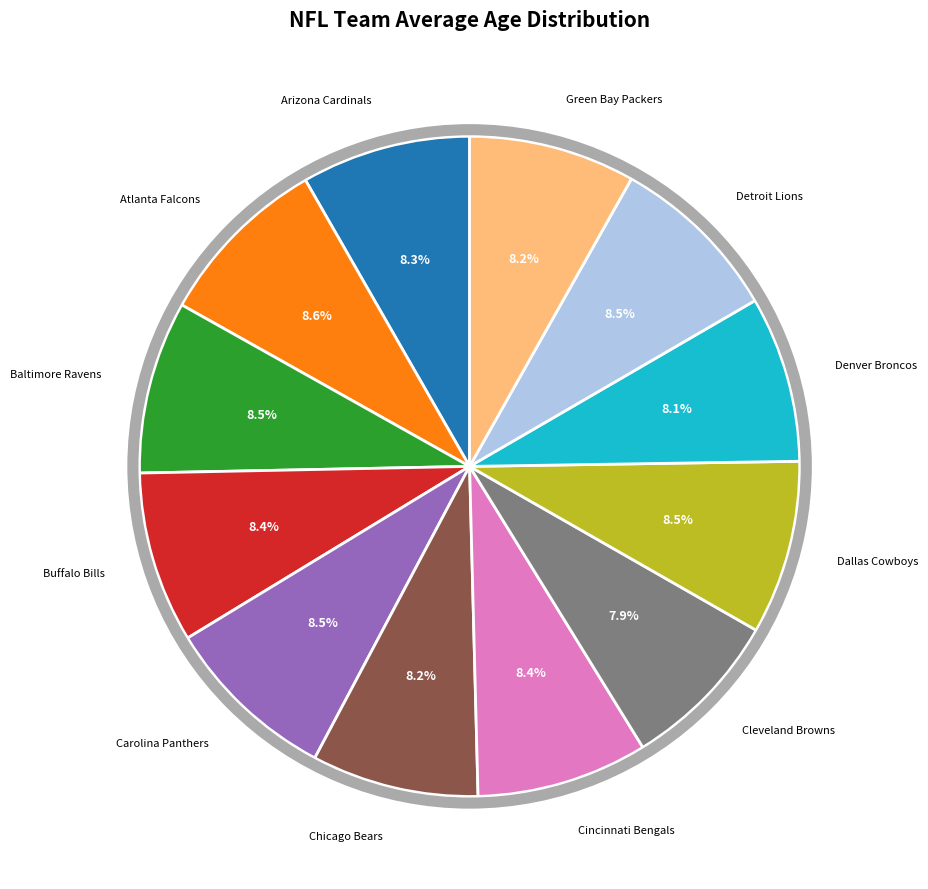

Does Denver Broncos account for over 50% of the chart?

No